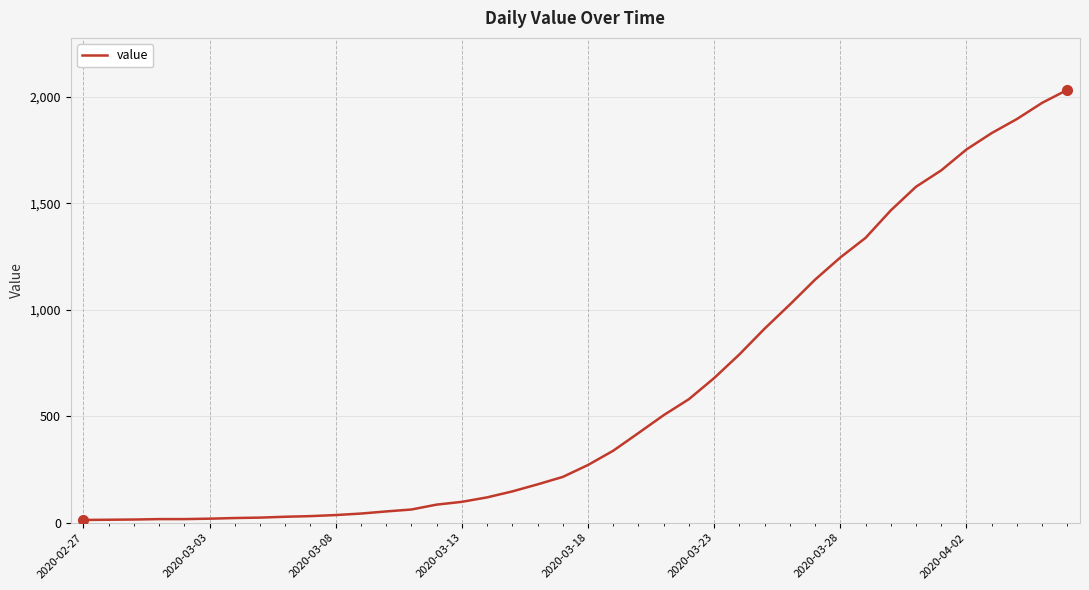

What is the minimum value shown in the chart?

13